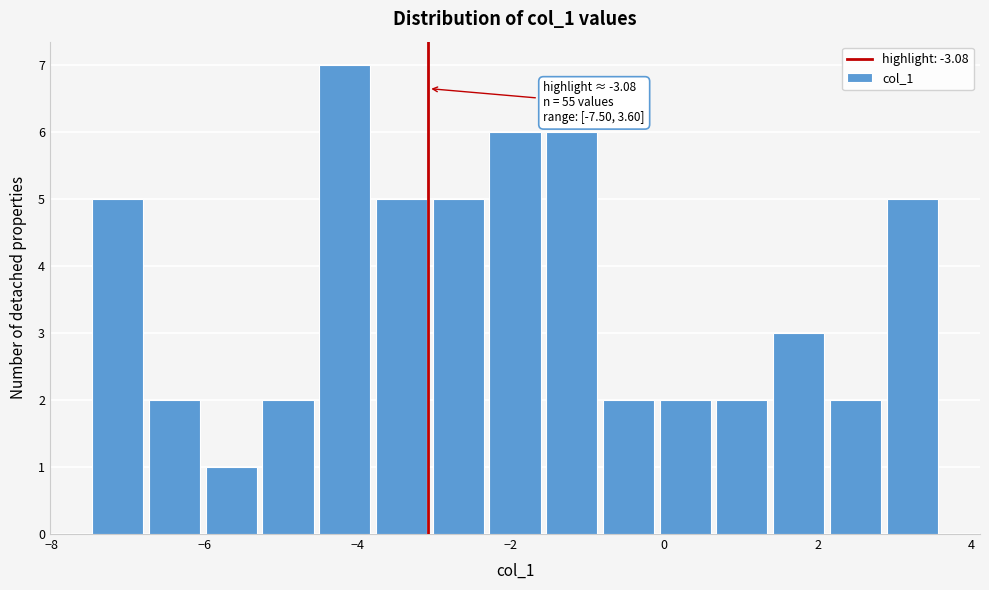

Read against the x-axis, roughly where is the centre of the tallest bar?

-4.2